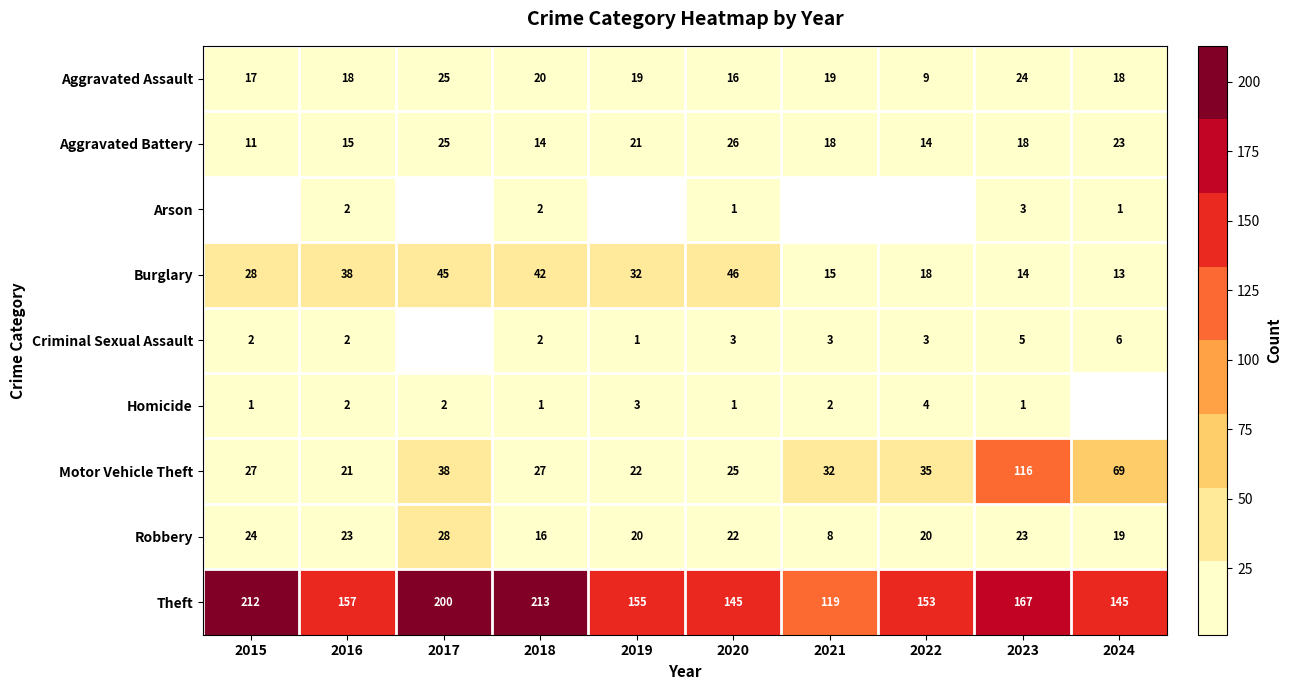

Rank the categories by Aggravated Battery value from lowest to highest.

2015, 2018, 2022, 2016, 2021, 2023, 2019, 2024, 2017, 2020